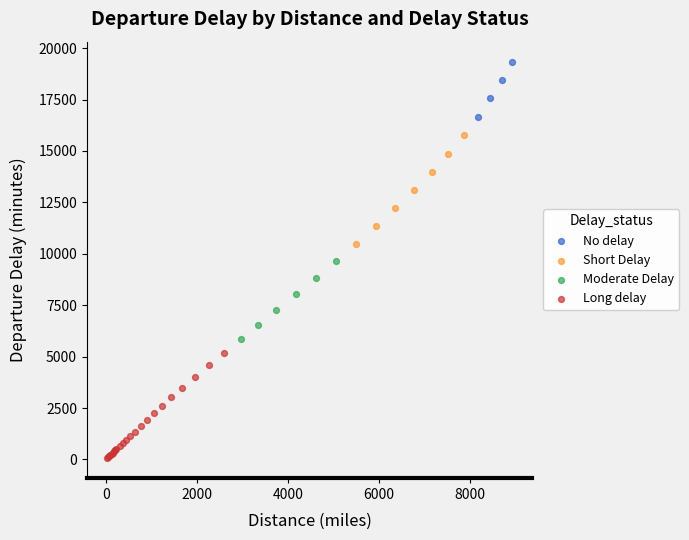

Which series contains the highest Y value?

No delay